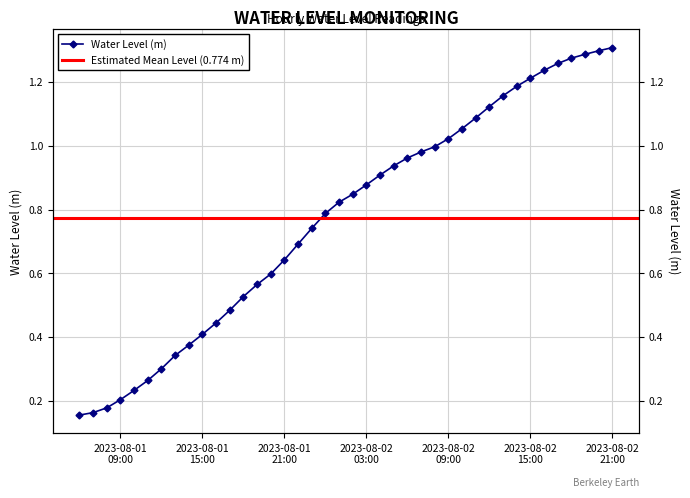

Rank the categories by value from lowest to highest.

2023-08-01 06:00:00, 2023-08-01 07:00:00, 2023-08-01 08:00:00, 2023-08-01 09:00:00, 2023-08-01 10:00:00, 2023-08-01 11:00:00, 2023-08-01 12:00:00, 2023-08-01 13:00:00, 2023-08-01 14:00:00, 2023-08-01 15:00:00, 2023-08-01 16:00:00, 2023-08-01 17:00:00, 2023-08-01 18:00:00, 2023-08-01 19:00:00, 2023-08-01 20:00:00, 2023-08-01 21:00:00, 2023-08-01 22:00:00, 2023-08-01 23:00:00, 2023-08-02 00:00:00, 2023-08-02 01:00:00, 2023-08-02 02:00:00, 2023-08-02 03:00:00, 2023-08-02 04:00:00, 2023-08-02 05:00:00, 2023-08-02 06:00:00, 2023-08-02 07:00:00, 2023-08-02 08:00:00, 2023-08-02 09:00:00, 2023-08-02 10:00:00, 2023-08-02 11:00:00, 2023-08-02 12:00:00, 2023-08-02 13:00:00, 2023-08-02 14:00:00, 2023-08-02 15:00:00, 2023-08-02 16:00:00, 2023-08-02 17:00:00, 2023-08-02 18:00:00, 2023-08-02 19:00:00, 2023-08-02 20:00:00, 2023-08-02 21:00:00